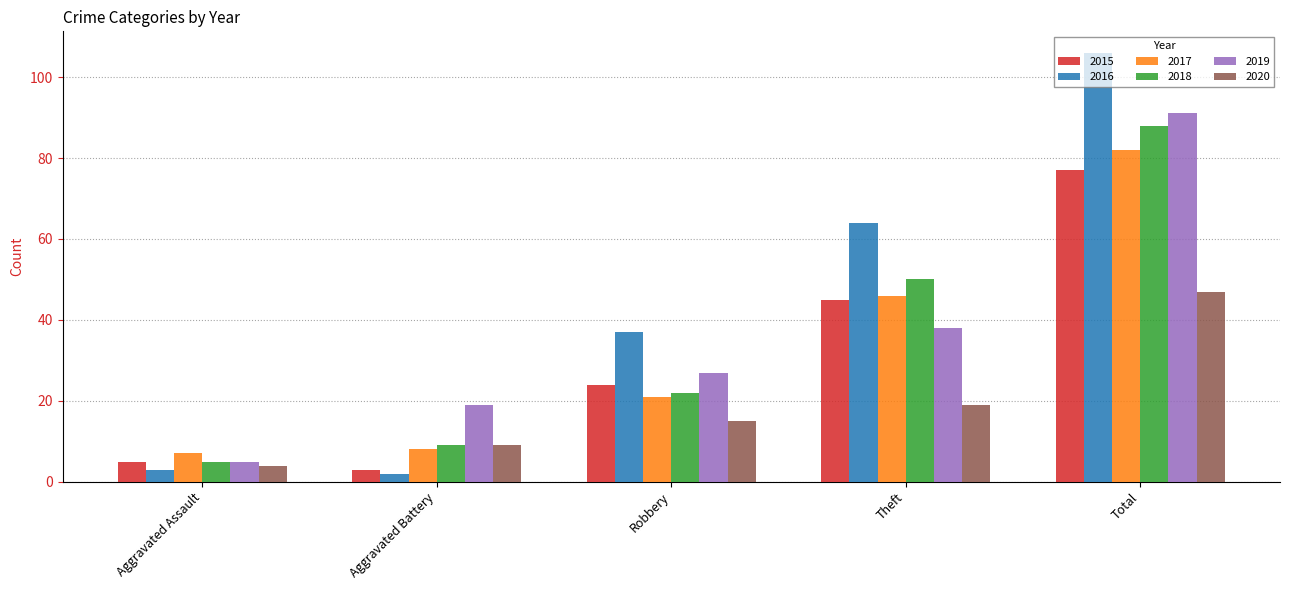

Is it true that 2020 equals 19 at Theft?

True